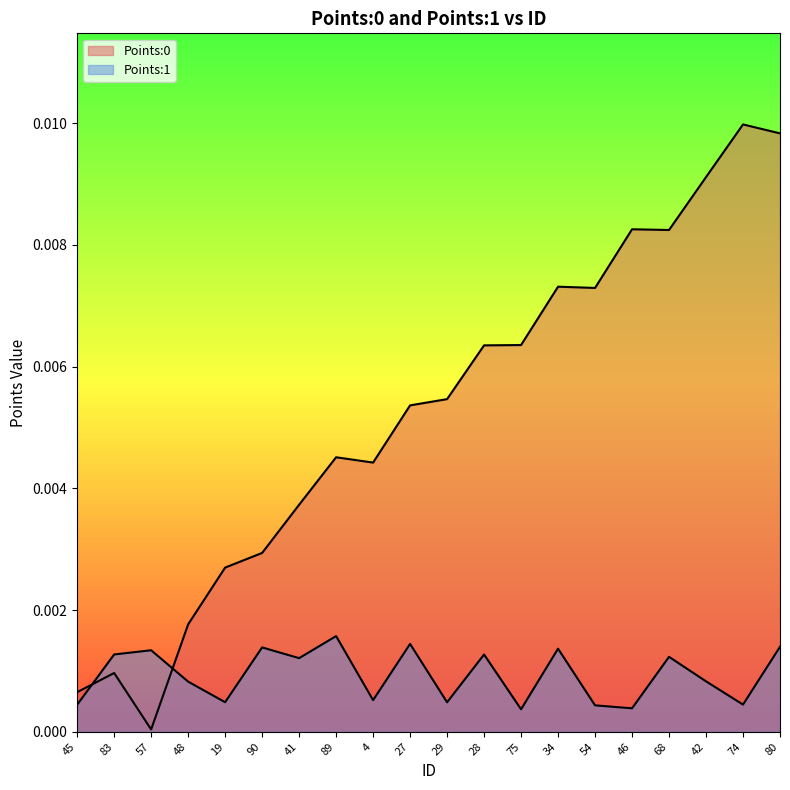

Where is the first local minimum for Points:0?

57